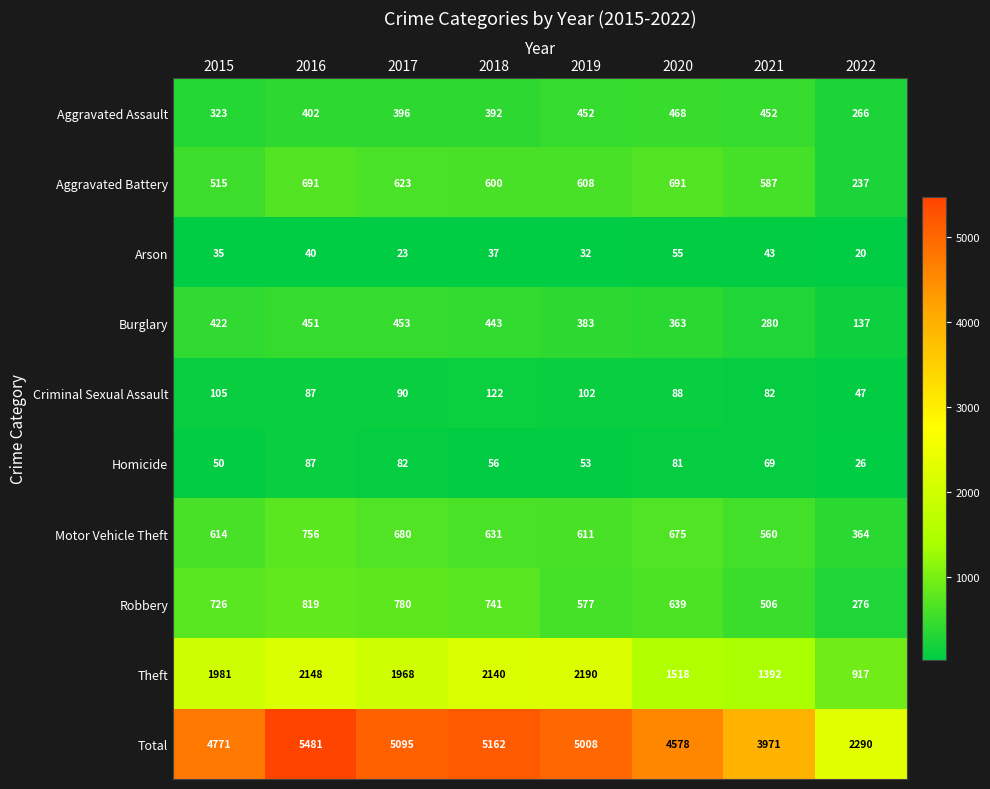

The Total series shows 9527 at 2016. True or false?

False